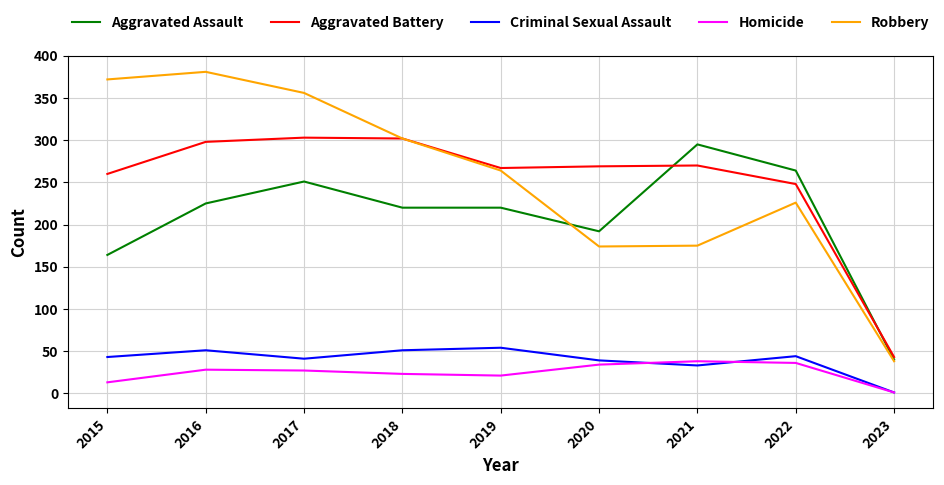

True or false: Criminal Sexual Assault and Aggravated Assault cross at least once.

False